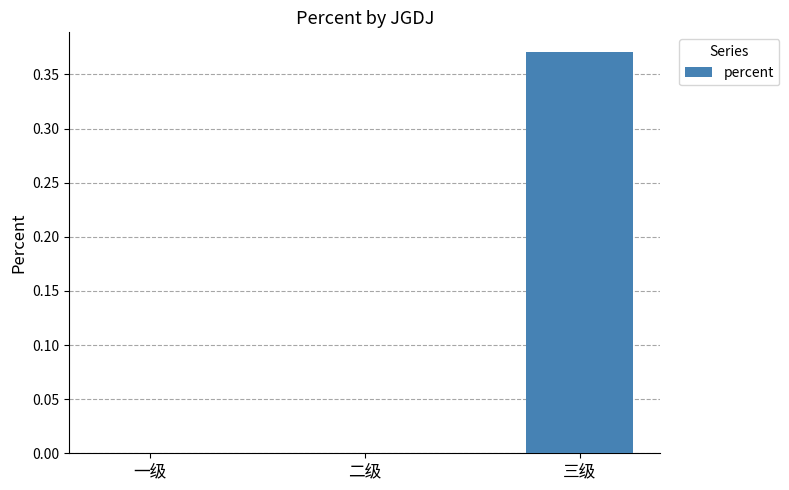

Which label corresponds to the largest value in the chart?

三级